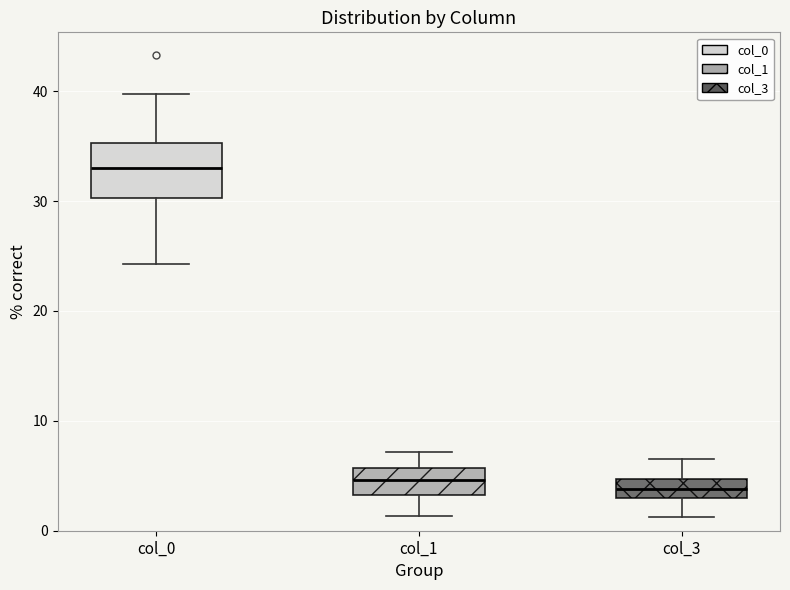

Reading left to right, read every box against the y-axis: the position of its median line, the range the box covers, and the ends of its whiskers. The values are not printed on the chart, so give them approximately, as read against the axis.

col_0: median 33, box 30 to 35, whiskers 24 to 40
col_1: median 5, box 3 to 6, whiskers 1 to 7
col_3: median 4, box 3 to 5, whiskers 1 to 7